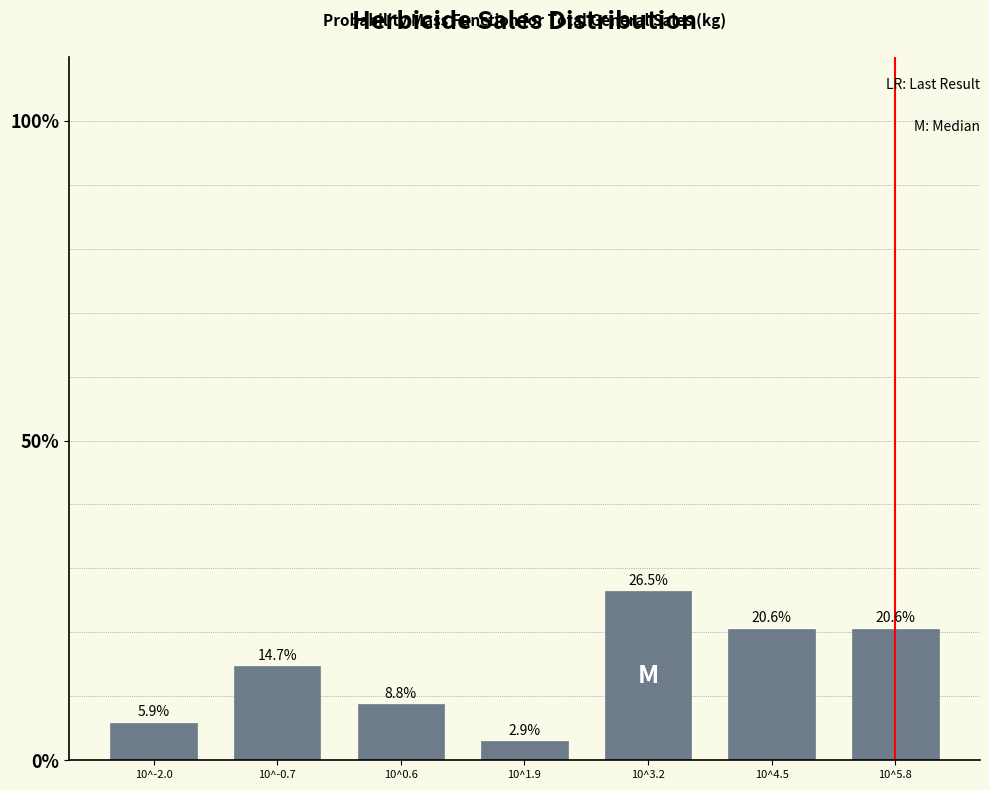

Reading right to left, what are all the values shown in this chart?

20.6	20.6	26.5	2.9	8.8	14.7	5.9